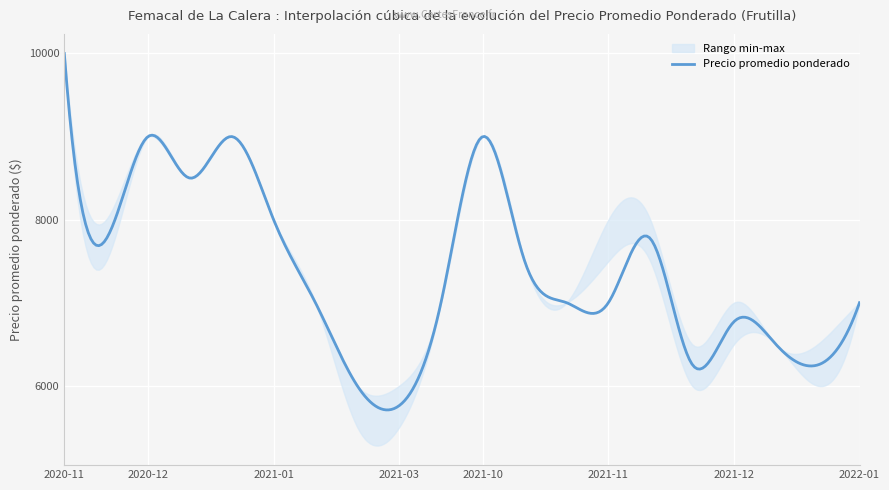

The Precio maximo series shows 3389 at 2021-10-14. True or false?

False